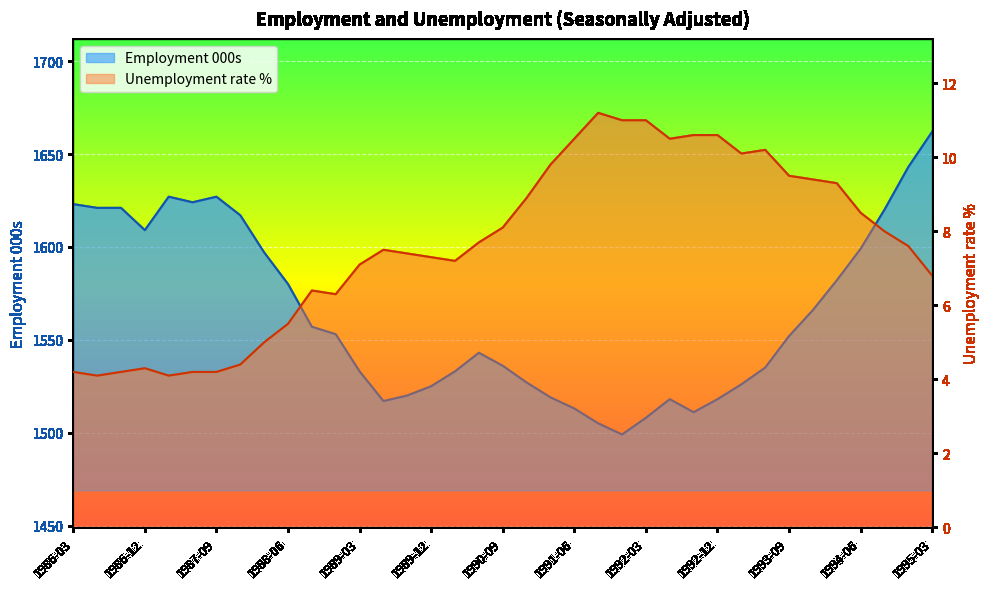

Reading left to right, transcribe all the data shown in this chart.

Employment 000s: 1986-03=1623.0	1986-06=1621.0	1986-09=1621.0	1986-12=1609.0	1987-03=1627.0	1987-06=1624.0	1987-09=1627.0	1987-12=1617.0	1988-03=1597.0	1988-06=1580.0	1988-09=1557.0	1988-12=1553.0	1989-03=1533.0	1989-06=1517.0	1989-09=1520.0	1989-12=1525.0	1990-03=1533.0	1990-06=1543.0	1990-09=1536.0	1990-12=1527.0	1991-03=1519.0	1991-06=1513.0	1991-09=1505.0	1991-12=1499.0	1992-03=1508.0	1992-06=1518.0	1992-09=1511.0	1992-12=1518.0	1993-03=1526.0	1993-06=1535.0	1993-09=1552.0	1993-12=1566.0	1994-03=1582.0	1994-06=1599.0	1994-09=1620.0	1994-12=1643.0	1995-03=1662.0
Unemployment rate %: 1986-03=4.2	1986-06=4.1	1986-09=4.2	1986-12=4.3	1987-03=4.1	1987-06=4.2	1987-09=4.2	1987-12=4.4	1988-03=5.0	1988-06=5.5	1988-09=6.4	1988-12=6.3	1989-03=7.1	1989-06=7.5	1989-09=7.4	1989-12=7.3	1990-03=7.2	1990-06=7.7	1990-09=8.1	1990-12=8.9	1991-03=9.8	1991-06=10.5	1991-09=11.2	1991-12=11.0	1992-03=11.0	1992-06=10.5	1992-09=10.6	1992-12=10.6	1993-03=10.1	1993-06=10.2	1993-09=9.5	1993-12=9.4	1994-03=9.3	1994-06=8.5	1994-09=8.0	1994-12=7.6	1995-03=6.8